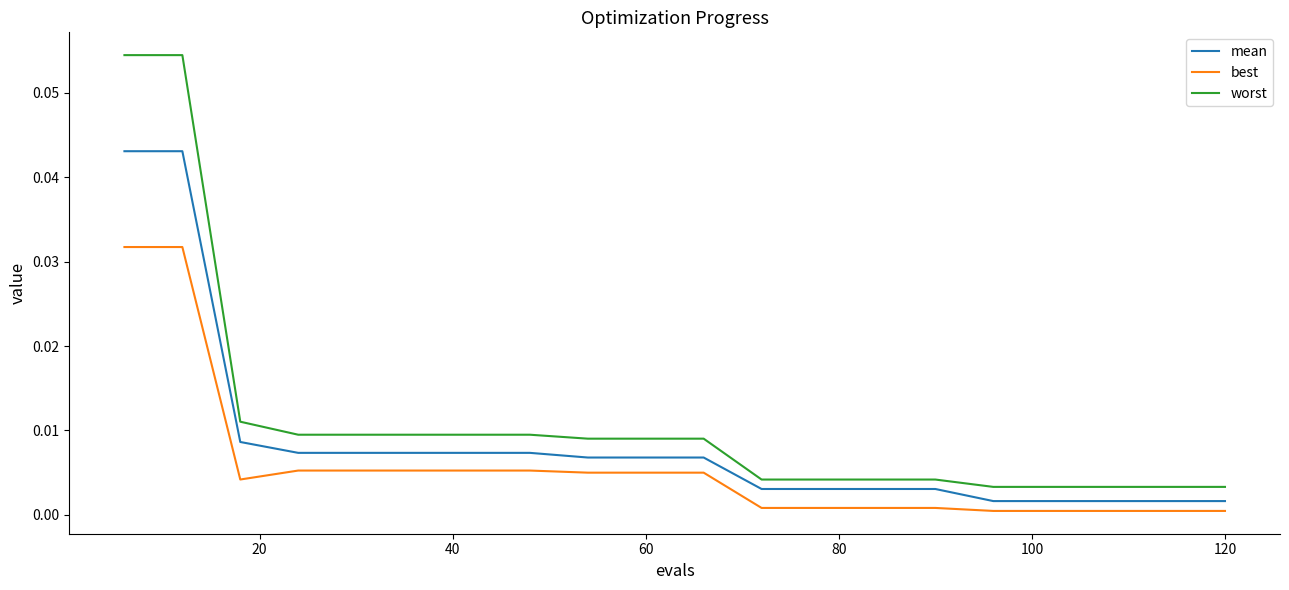

Which series has the largest total across all categories?

worst